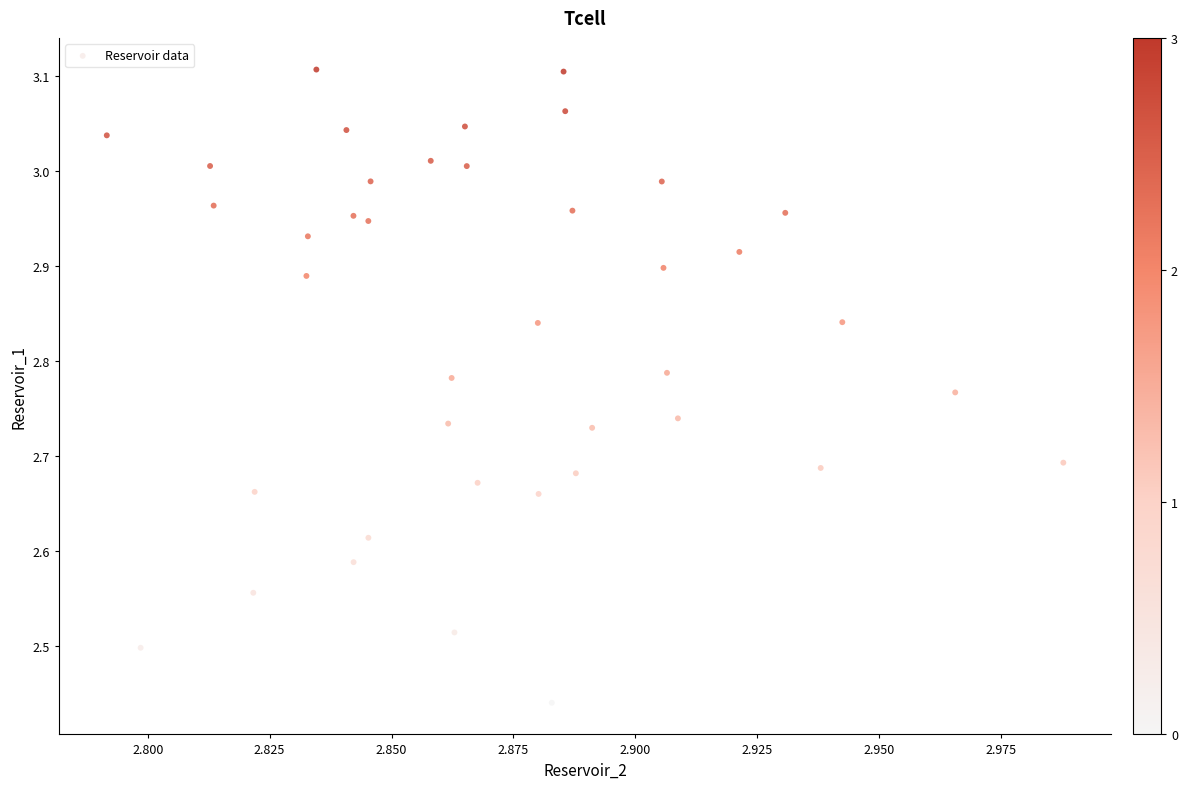

What is the range of Y values (max minus min)?

0.7